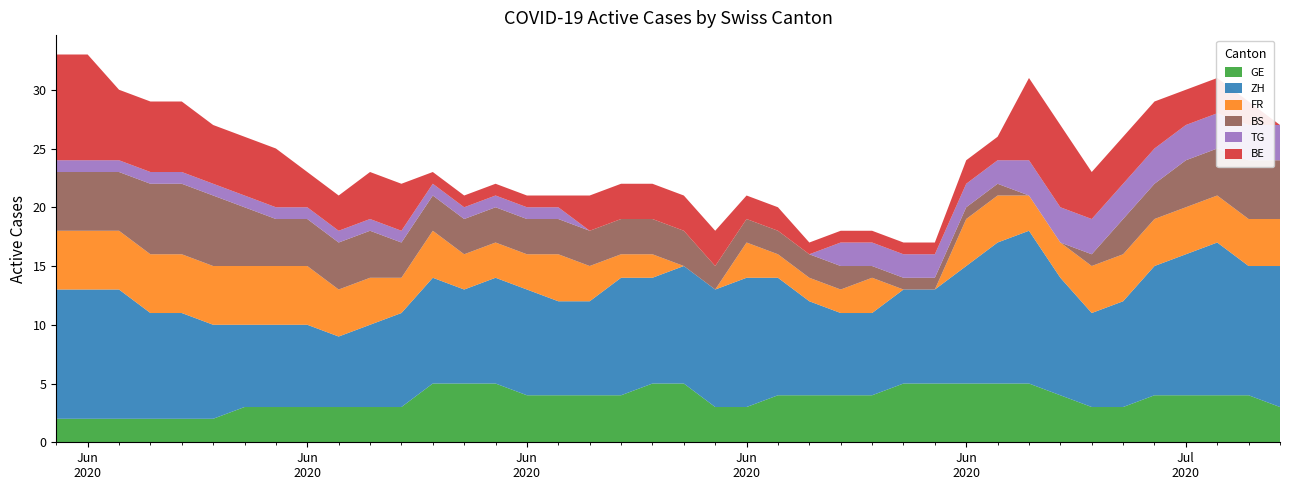

Reading left to right, what are all the values shown in this chart?

GE: 2	2	2	2	2	2	3	3	3	3	3	3	5	5	5	4	4	4	4	5	5	3	3	4	4	4	4	5	5	5	5	5	4	3	3	4	4	4	4	3
ZH: 11	11	11	9	9	8	7	7	7	6	7	8	9	8	9	9	8	8	10	9	10	10	11	10	8	7	7	8	8	10	12	13	10	8	9	11	12	13	11	12
FR: 5	5	5	5	5	5	5	5	5	4	4	3	4	3	3	3	4	3	2	2	0	0	3	2	2	2	3	0	0	4	4	3	3	4	4	4	4	4	4	4
BS: 5	5	5	6	6	6	5	4	4	4	4	3	3	3	3	3	3	3	3	3	3	2	2	2	2	2	1	1	1	1	1	0	0	1	3	3	4	4	5	5
TG: 1	1	1	1	1	1	1	1	1	1	1	1	1	1	1	1	1	0	0	0	0	0	0	0	0	2	2	2	2	2	2	3	3	3	3	3	3	3	3	3
BE: 9	9	6	6	6	5	5	5	3	3	4	4	1	1	1	1	1	3	3	3	3	3	2	2	1	1	1	1	1	2	2	7	7	4	4	4	3	3	2	0